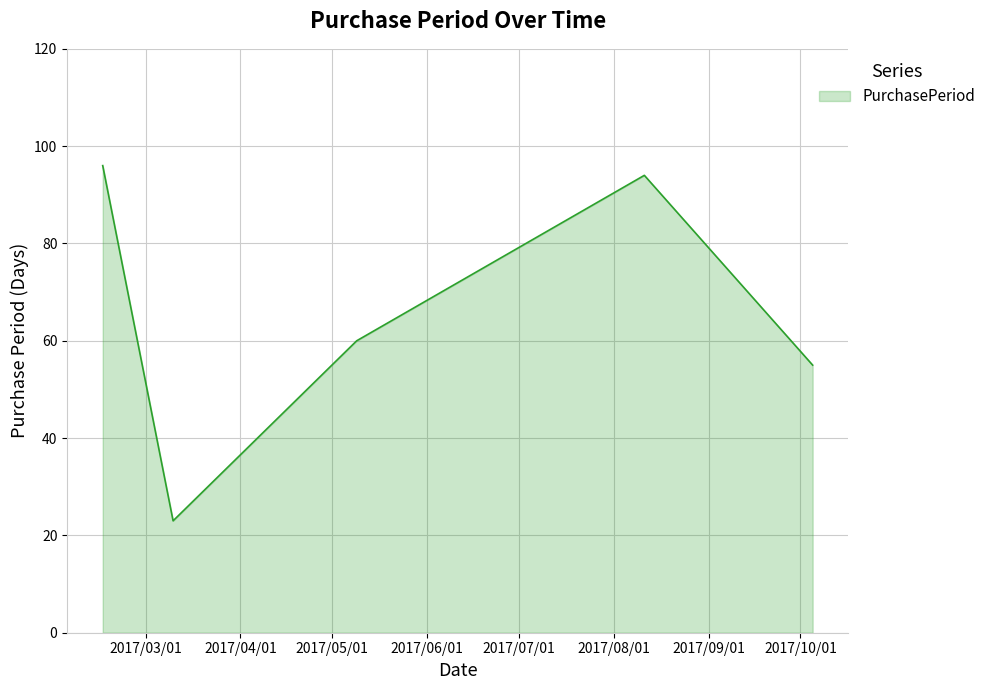

How many series are shown in this chart?

1